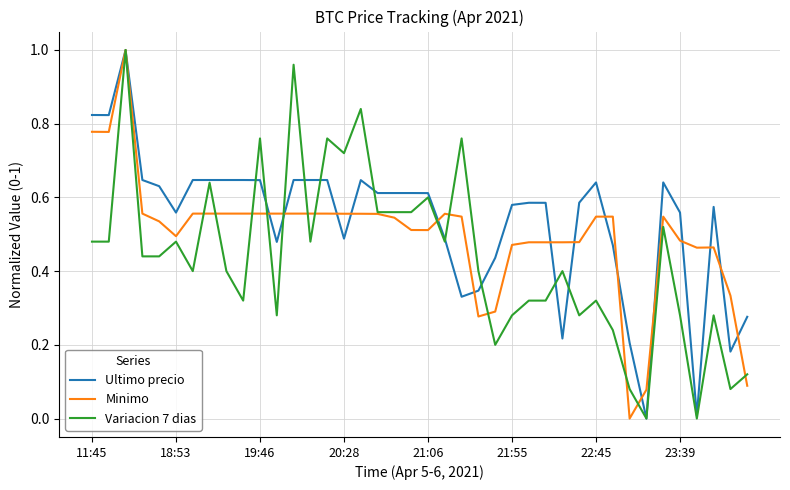

At how many categories does at least one series exceed 0?

40